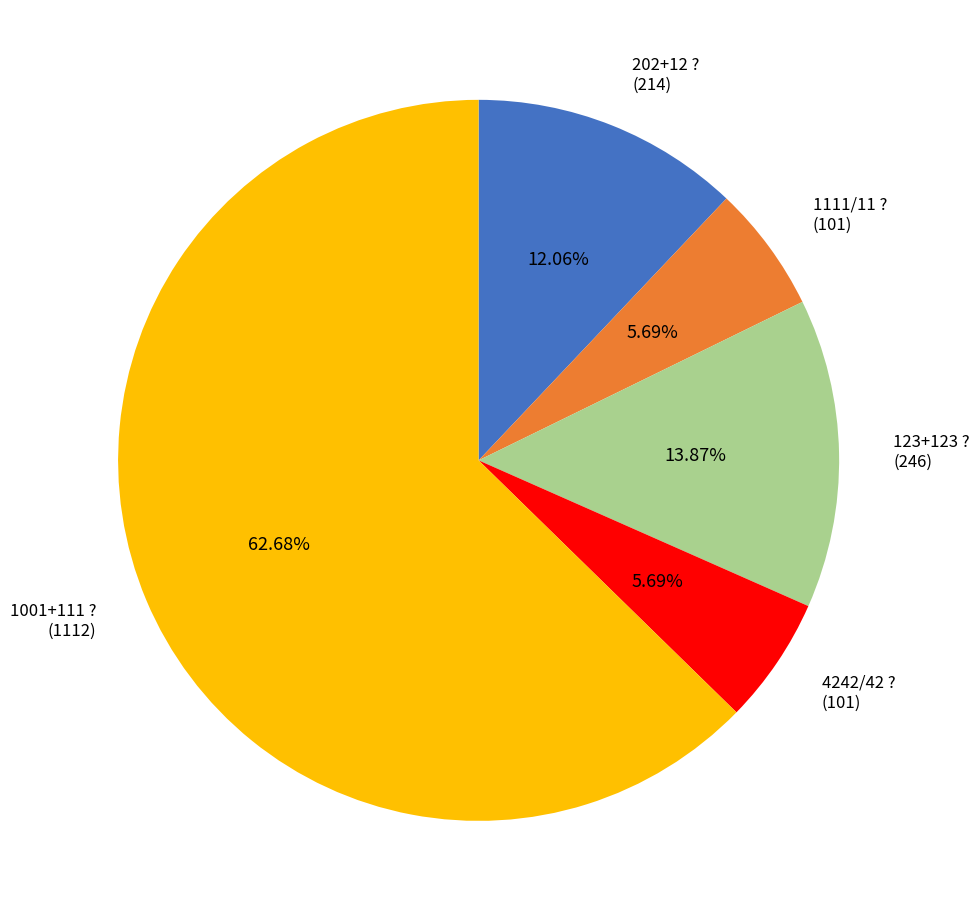

Is the sum of 1001+111 ? and 202+12 ? greater than half?

Yes